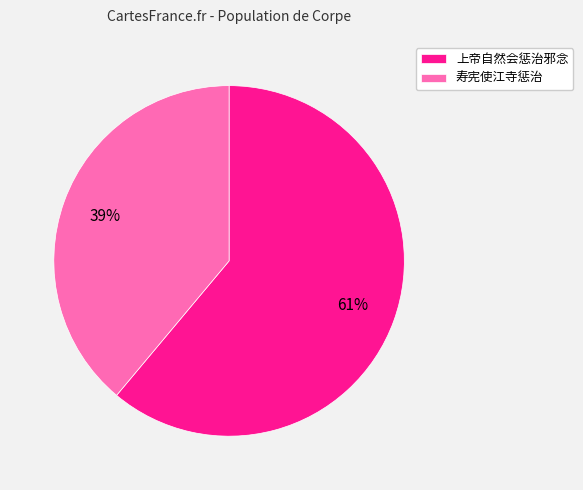

Is it true that 寿宪使江寺惩治 is 39% of the pie?

True